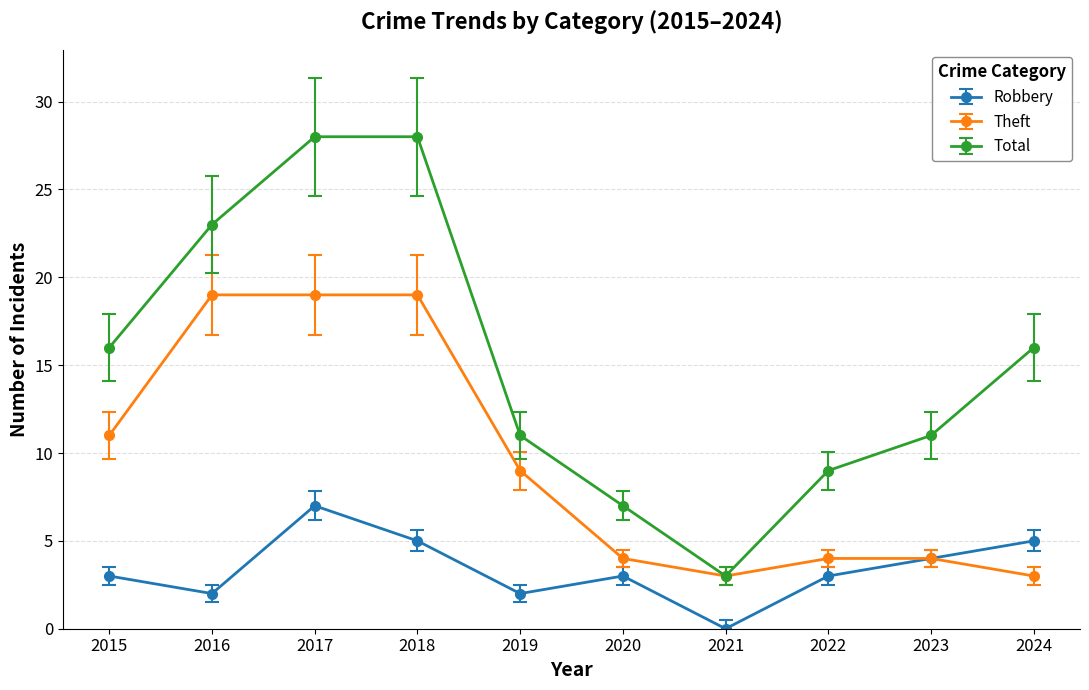

How many data points in Theft are less than 9?

5